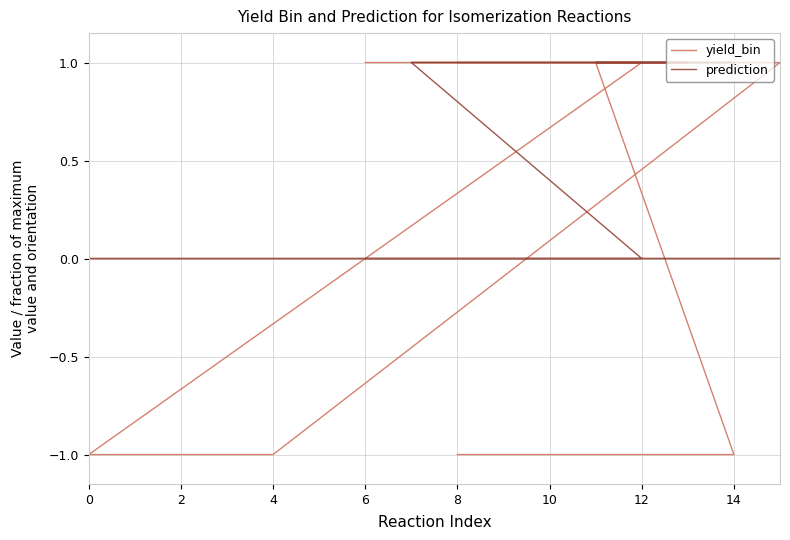

What is the difference between the maximum and second lowest values in the prediction series?

1